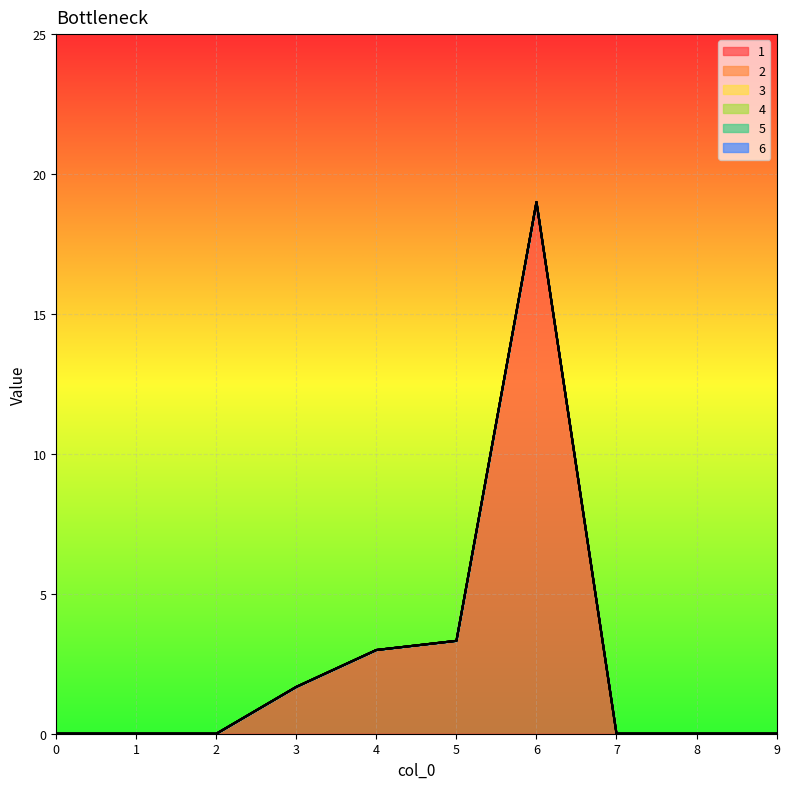

True or false: 3 and 5 intersect in this chart.

False